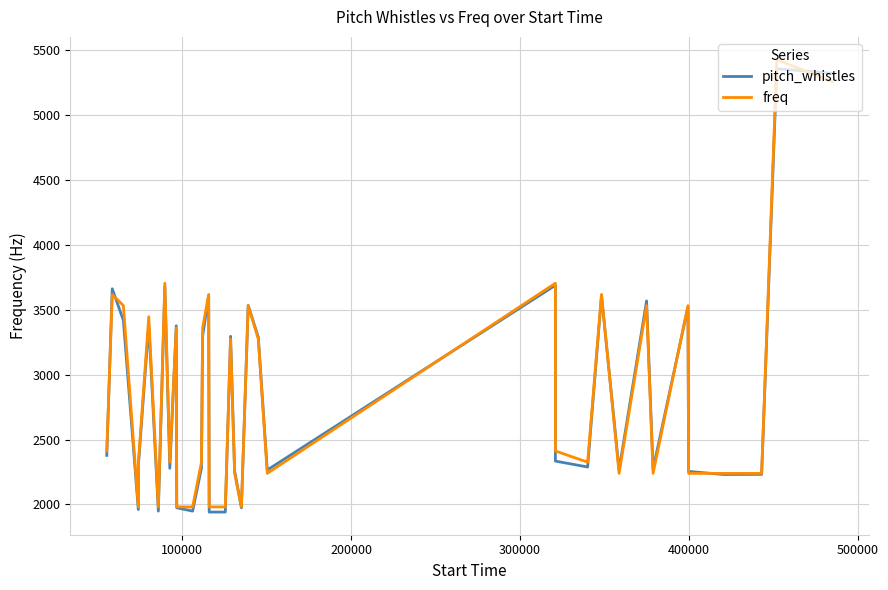

What is the difference between the maximum and minimum values in the pitch_whistles series?

3414.0